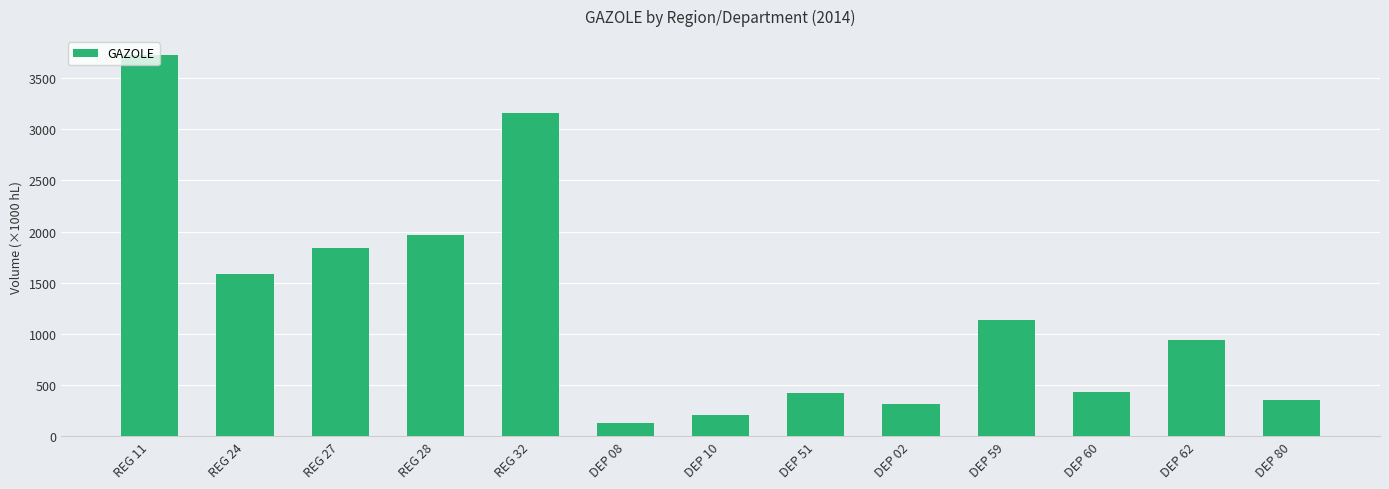

Which has a higher value, DEP 02 or DEP 08?

DEP 02